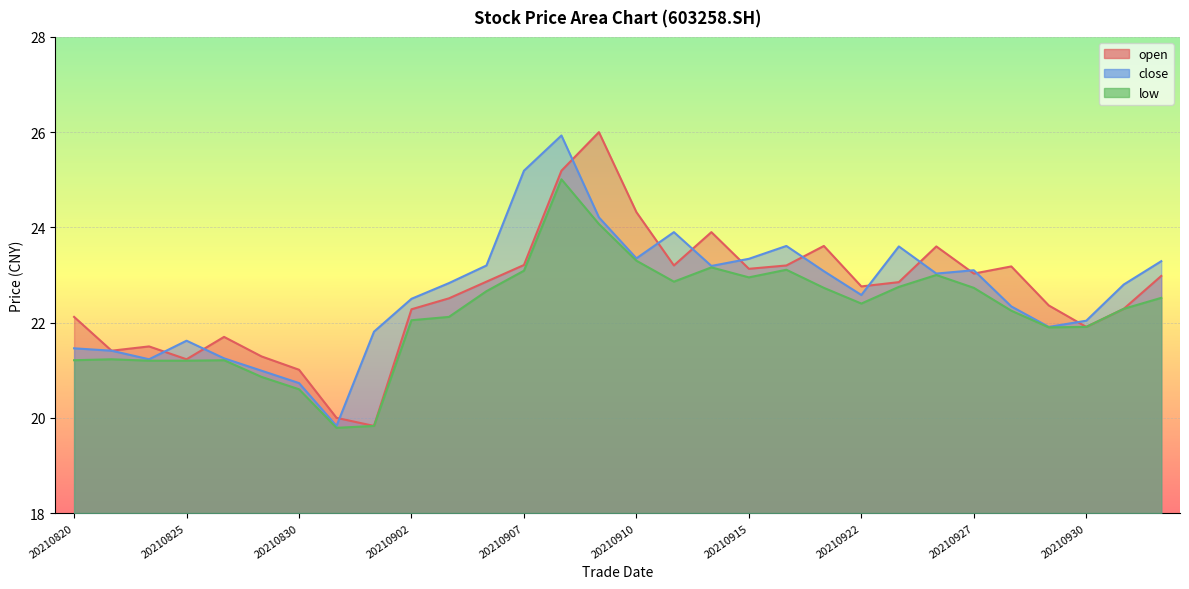

Is it true that close equals 6.0 at 20210914?

False